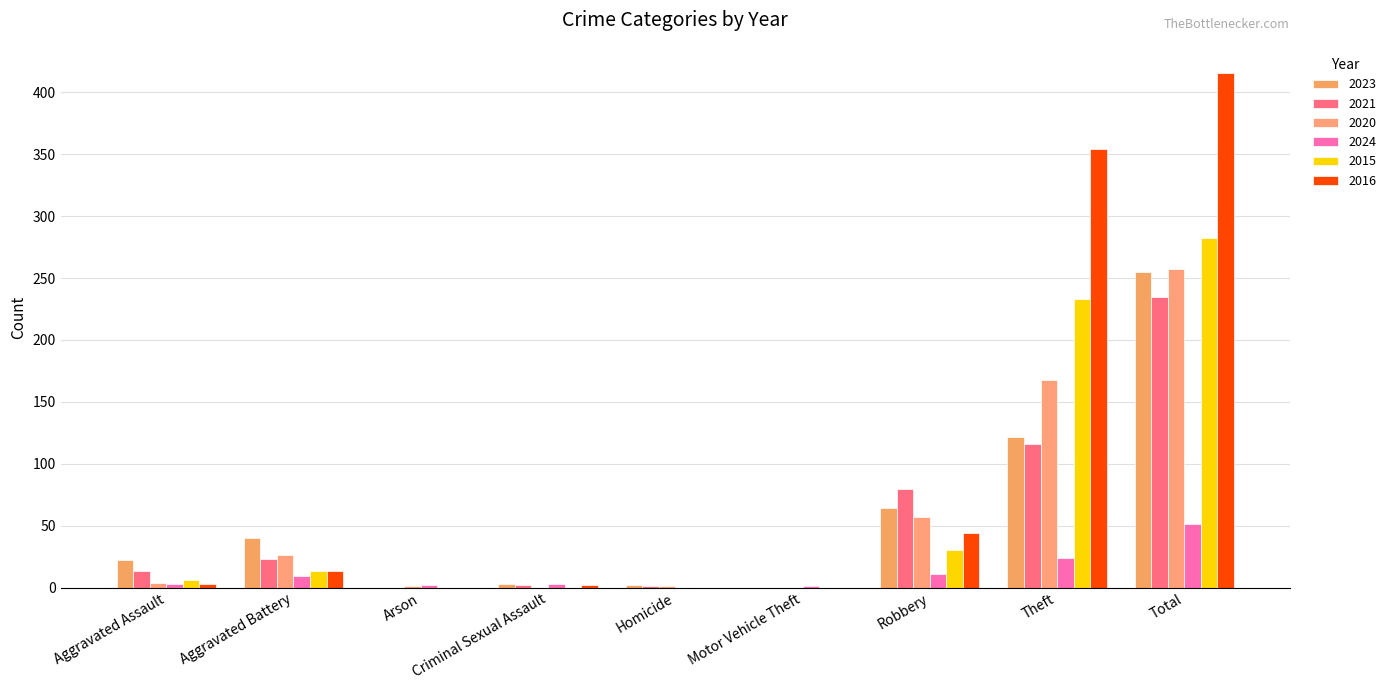

How many data points does each series have?

9